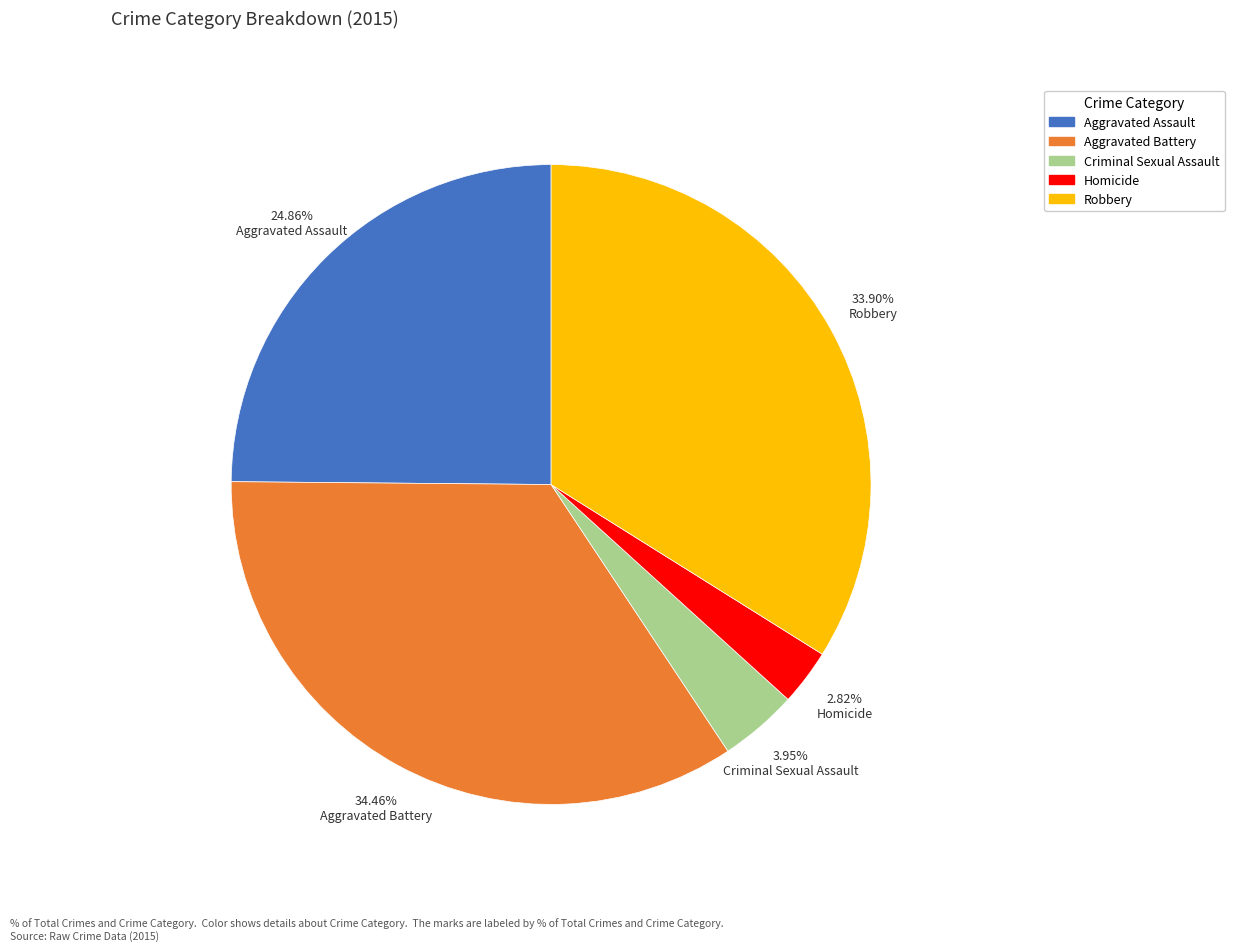

To the nearest percent, what is the difference between the Homicide and Robbery slice percentages?

31%